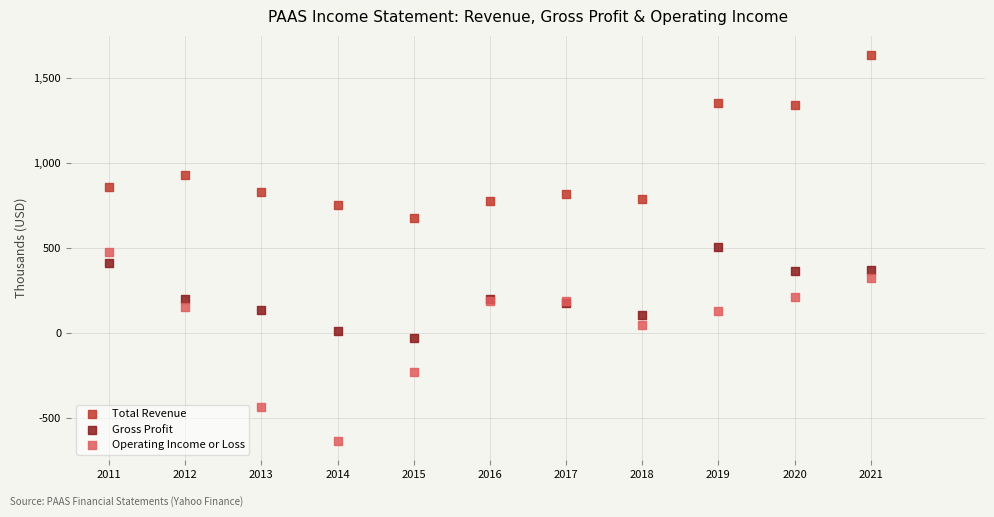

Which series reaches the maximum Y coordinate?

Total Revenue